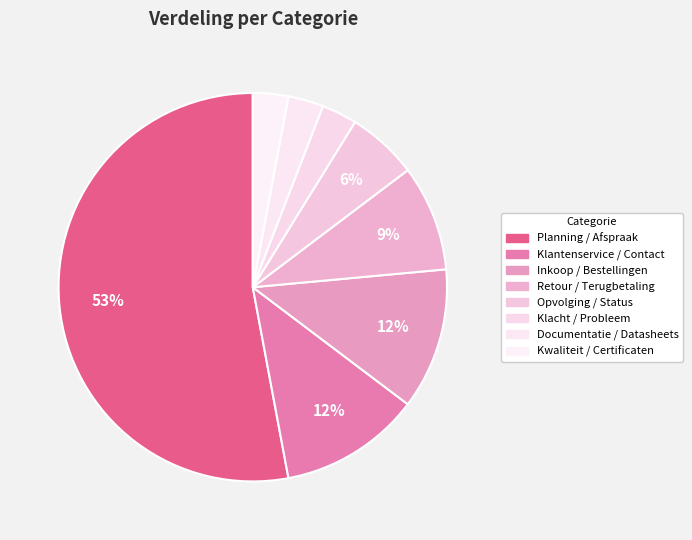

What is the majority slice?

Planning / Afspraak